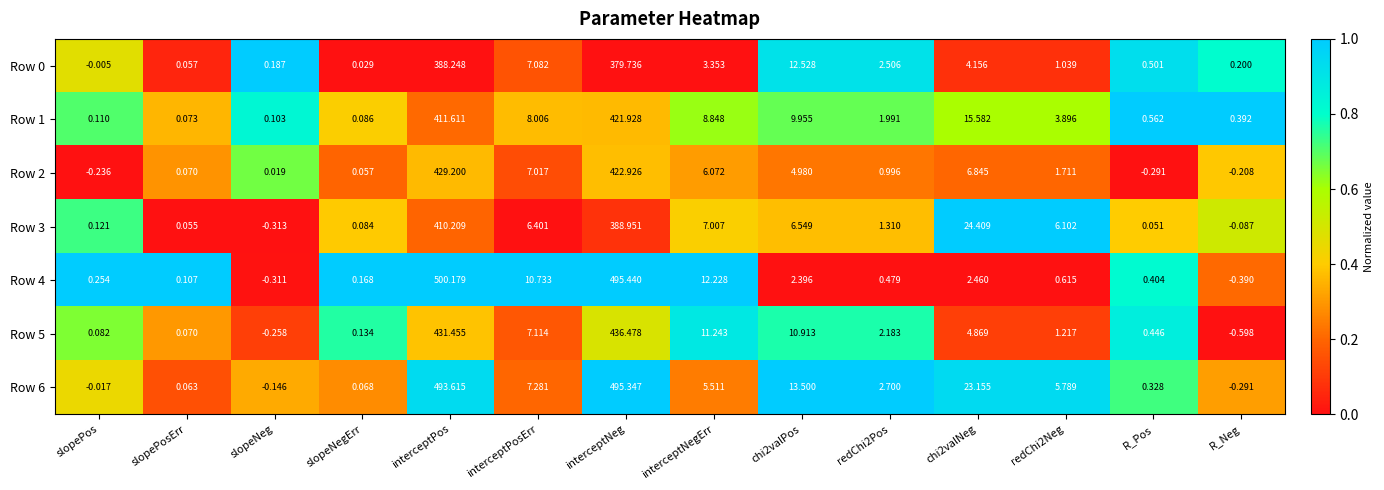

Which category has the highest value in the Row 3 series?

interceptPos